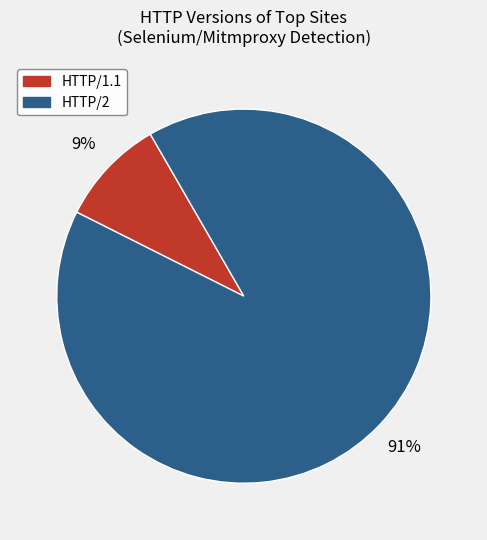

To the nearest percent, what is the average slice percentage?

50%